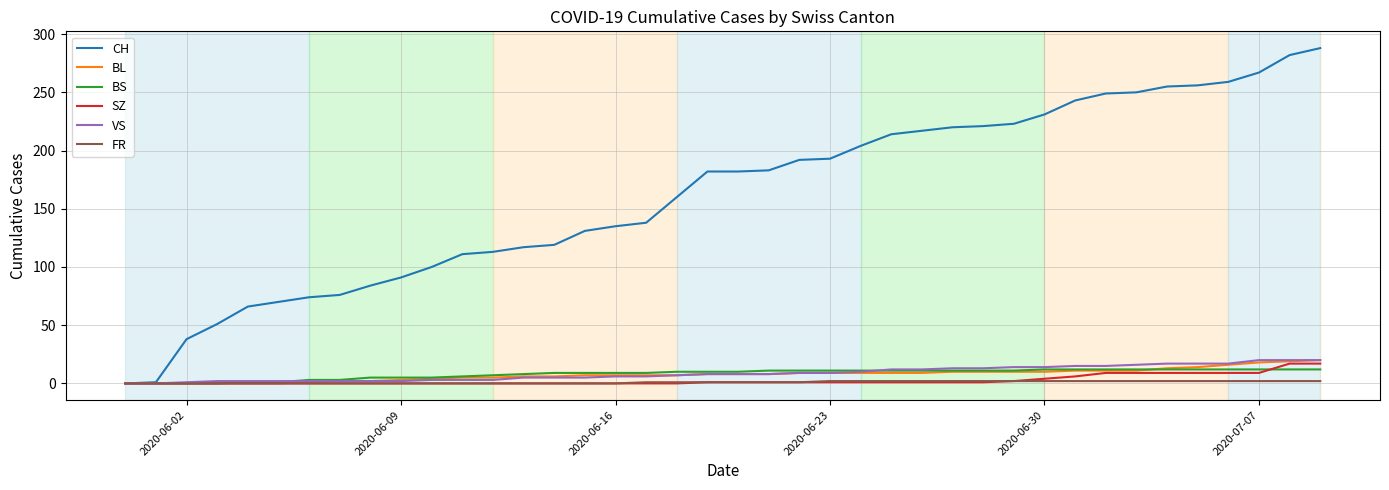

Which series has the largest total across all categories?

CH